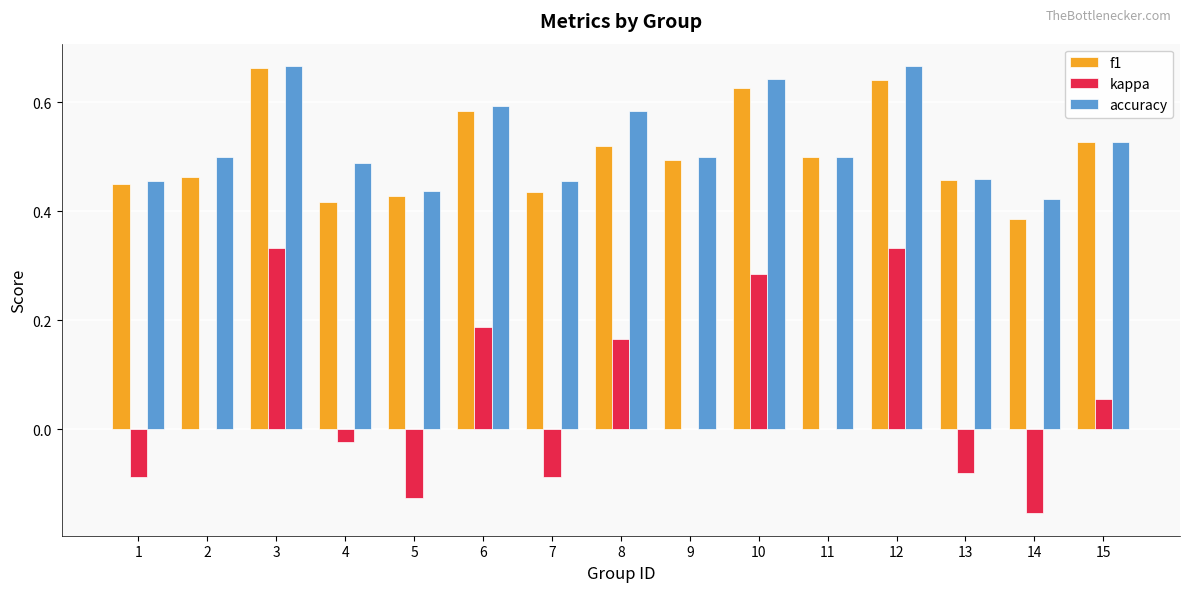

The accuracy series shows 0.5 at 1. True or false?

True